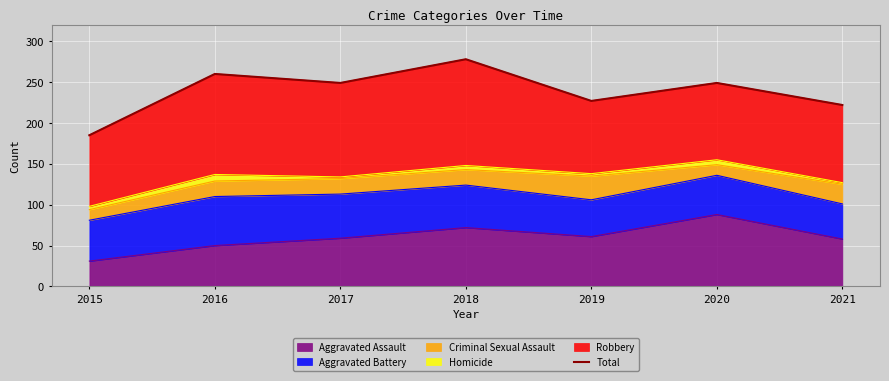

How many interior local peaks (higher than both neighbors) does the data have?

3